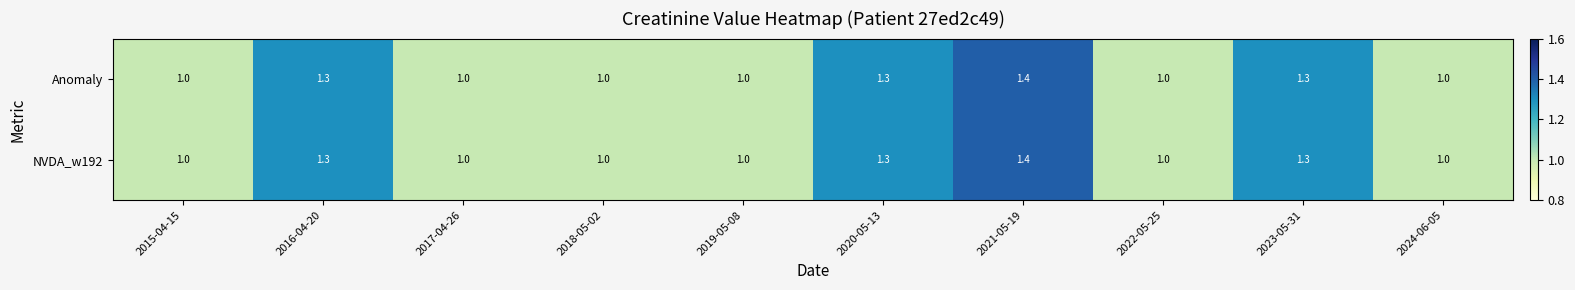

What is the difference between the maximum and minimum values in the NVDA_w192 series?

0.4